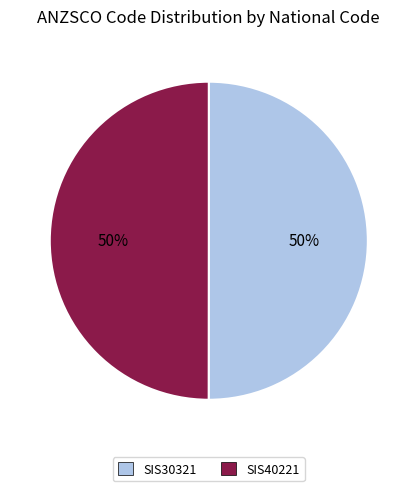

Do SIS30321 and SIS40221 together represent more than half of the pie?

Yes